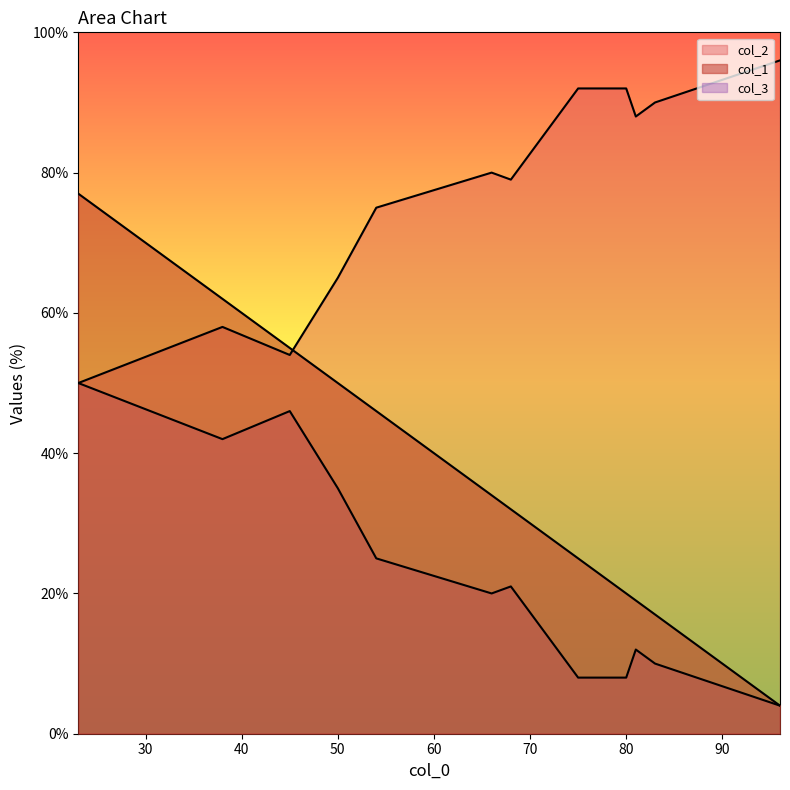

True or false: col_3 and col_1 intersect in this chart.

False